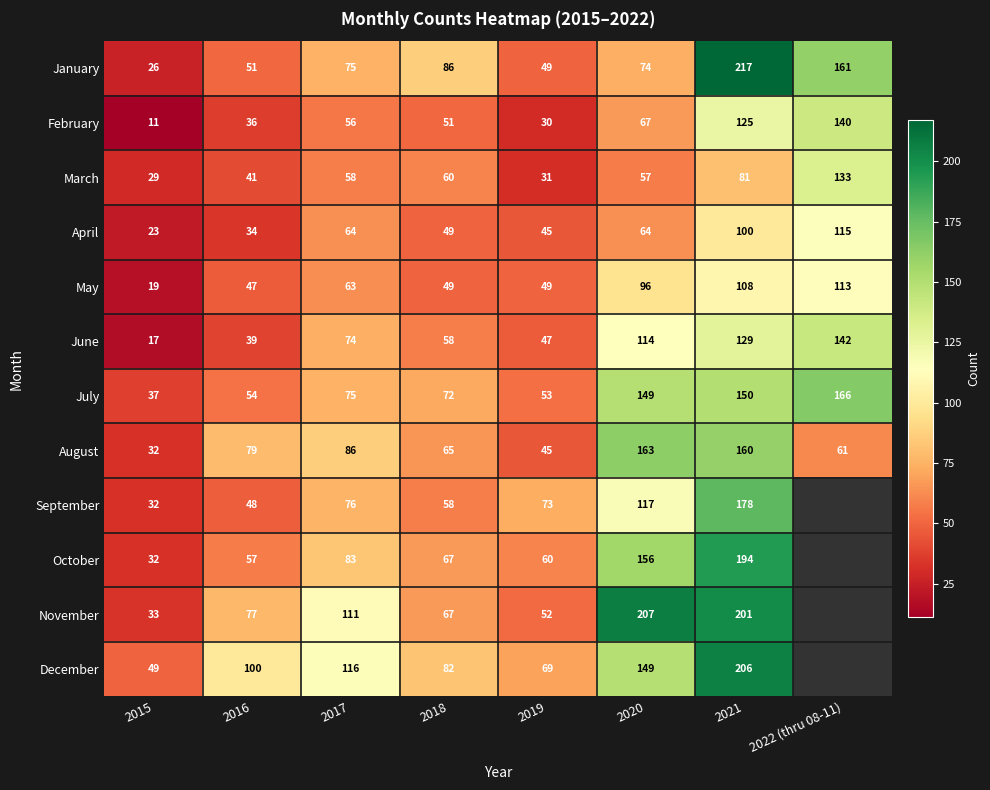

At 2016, list the series in order from largest to smallest.

December, August, November, October, July, January, September, May, March, June, February, April